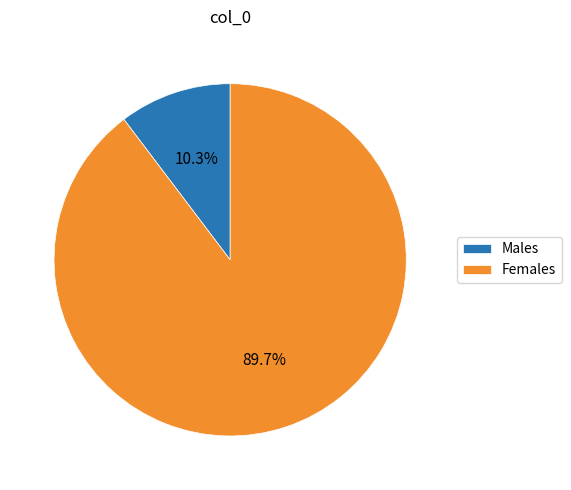

To the nearest percent, what is the difference between the Males and Females slice percentages?

79%